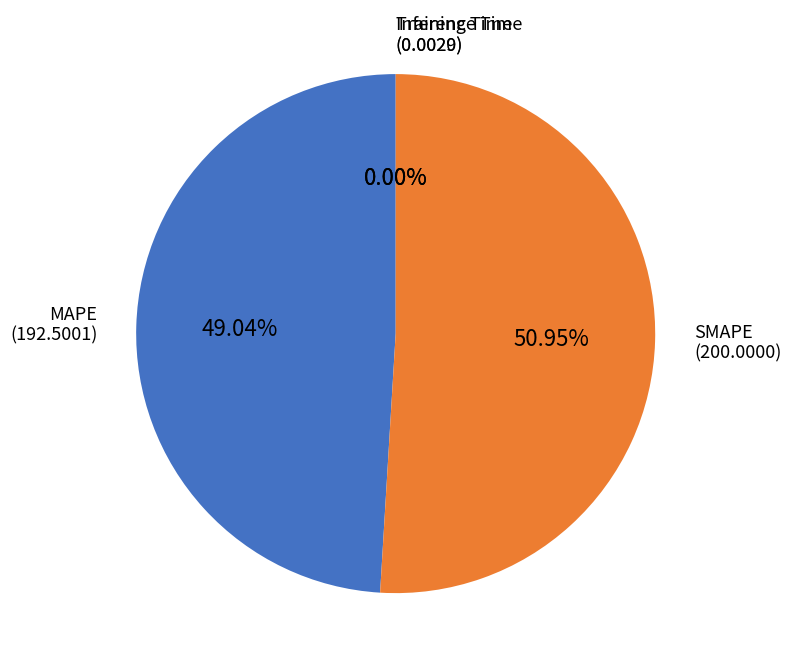

Which slice is the largest?

SMAPE